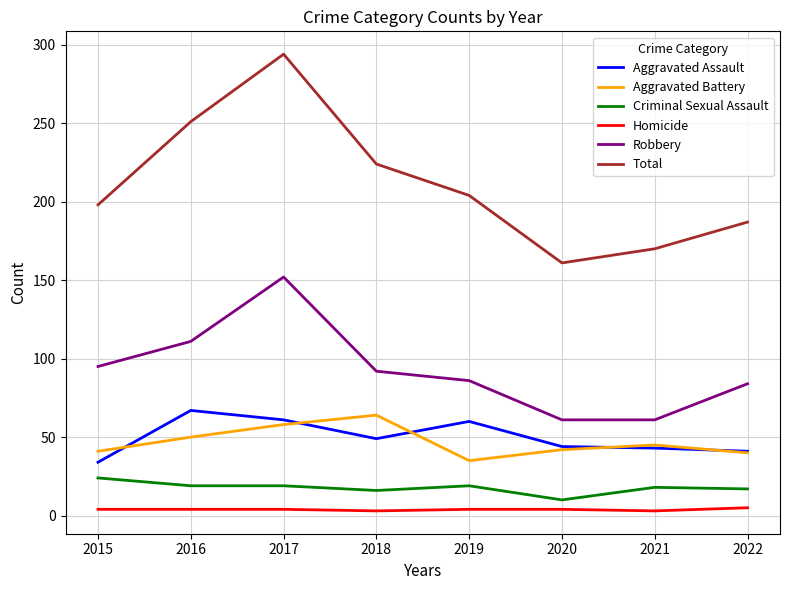

Which category has the lowest value in the Aggravated Assault series?

2015